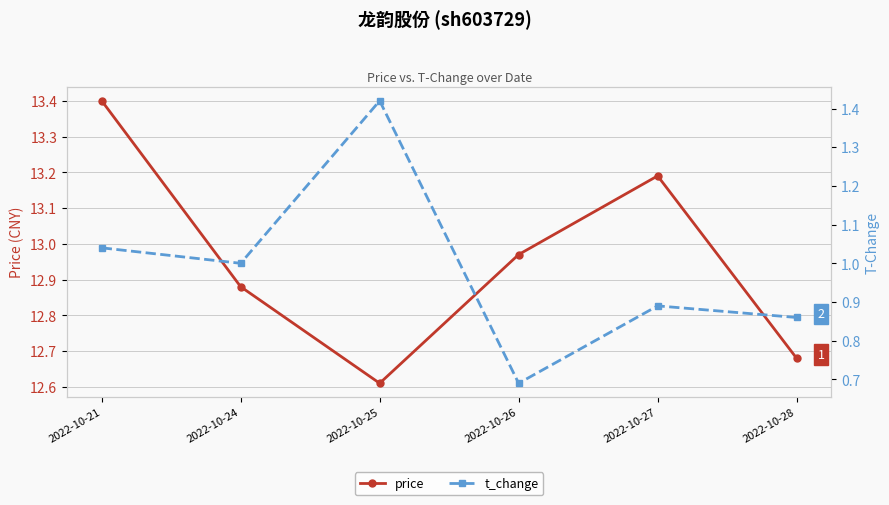

Which has a higher value, 2022-10-27 or 2022-10-24?

2022-10-27